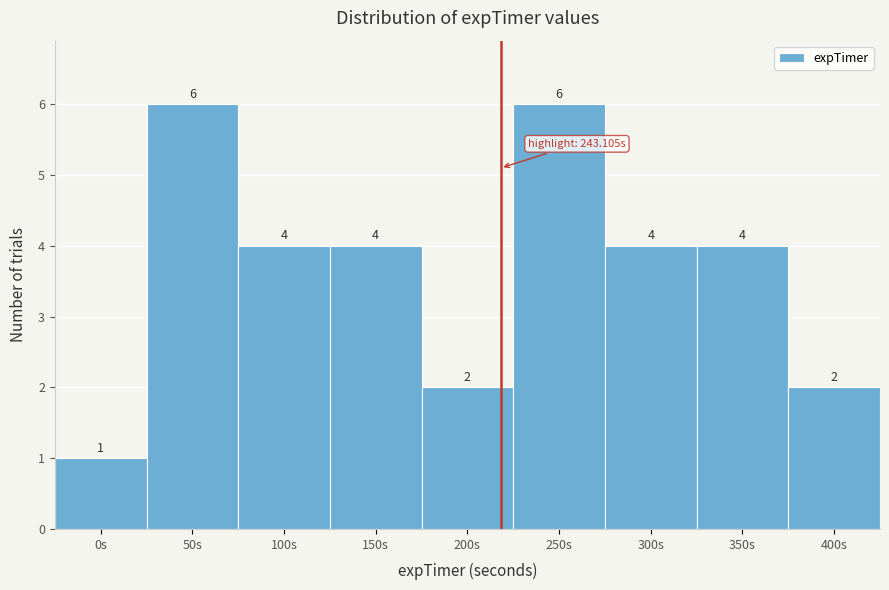

Reading right to left, transcribe all the data shown in this chart.

2	4	4	6	2	4	4	6	1